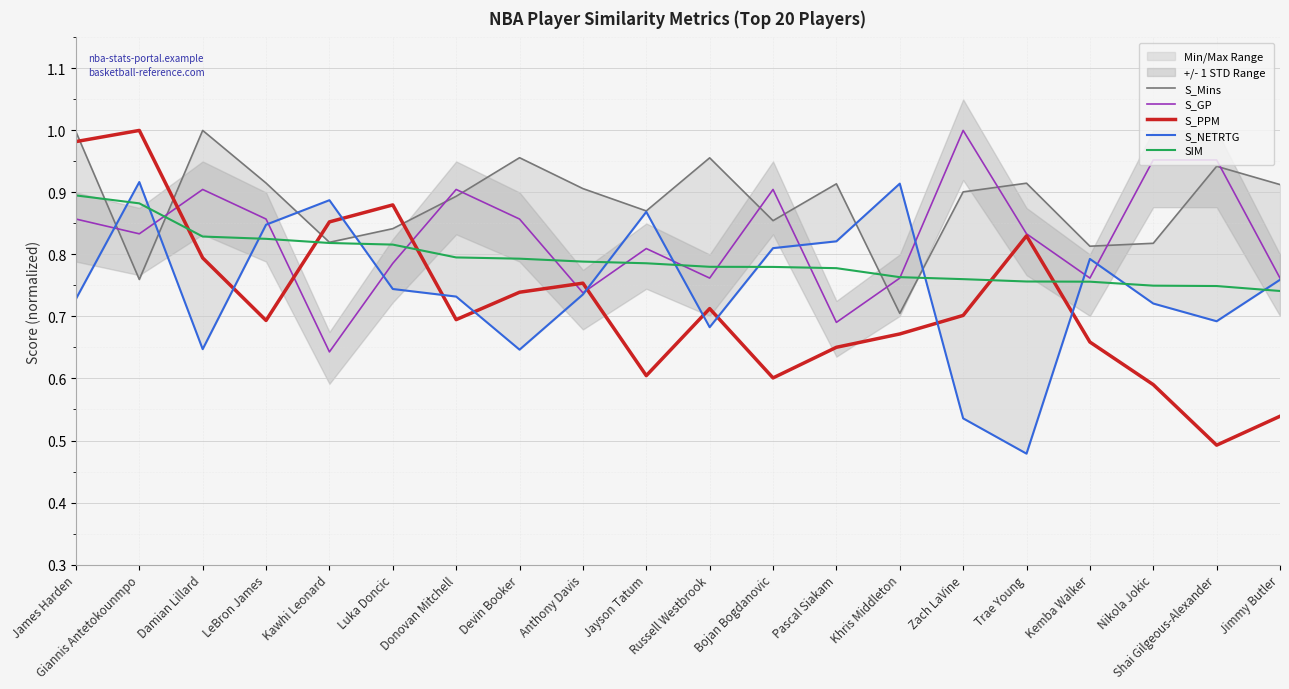

Reading left to right, what are all the values shown in this chart?

S_Mins: James Harden=1.0	Giannis Antetokounmpo=0.8	Damian Lillard=1.0	LeBron James=0.9	Kawhi Leonard=0.8	Luka Doncic=0.8	Donovan Mitchell=0.9	Devin Booker=1.0	Anthony Davis=0.9	Jayson Tatum=0.9	Russell Westbrook=1.0	Bojan Bogdanovic=0.9	Pascal Siakam=0.9	Khris Middleton=0.7	Zach LaVine=0.9	Trae Young=0.9	Kemba Walker=0.8	Nikola Jokic=0.8	Shai Gilgeous-Alexander=0.9	Jimmy Butler=0.9
S_GP: James Harden=0.9	Giannis Antetokounmpo=0.8	Damian Lillard=0.9	LeBron James=0.9	Kawhi Leonard=0.6	Luka Doncic=0.8	Donovan Mitchell=0.9	Devin Booker=0.9	Anthony Davis=0.7	Jayson Tatum=0.8	Russell Westbrook=0.8	Bojan Bogdanovic=0.9	Pascal Siakam=0.7	Khris Middleton=0.8	Zach LaVine=1.0	Trae Young=0.8	Kemba Walker=0.8	Nikola Jokic=1.0	Shai Gilgeous-Alexander=1.0	Jimmy Butler=0.8
S_PPM: James Harden=1.0	Giannis Antetokounmpo=1.0	Damian Lillard=0.8	LeBron James=0.7	Kawhi Leonard=0.9	Luka Doncic=0.9	Donovan Mitchell=0.7	Devin Booker=0.7	Anthony Davis=0.8	Jayson Tatum=0.6	Russell Westbrook=0.7	Bojan Bogdanovic=0.6	Pascal Siakam=0.7	Khris Middleton=0.7	Zach LaVine=0.7	Trae Young=0.8	Kemba Walker=0.7	Nikola Jokic=0.6	Shai Gilgeous-Alexander=0.5	Jimmy Butler=0.5
S_NETRTG: James Harden=0.7	Giannis Antetokounmpo=0.9	Damian Lillard=0.6	LeBron James=0.8	Kawhi Leonard=0.9	Luka Doncic=0.7	Donovan Mitchell=0.7	Devin Booker=0.6	Anthony Davis=0.7	Jayson Tatum=0.9	Russell Westbrook=0.7	Bojan Bogdanovic=0.8	Pascal Siakam=0.8	Khris Middleton=0.9	Zach LaVine=0.5	Trae Young=0.5	Kemba Walker=0.8	Nikola Jokic=0.7	Shai Gilgeous-Alexander=0.7	Jimmy Butler=0.8
SIM: James Harden=0.9	Giannis Antetokounmpo=0.9	Damian Lillard=0.8	LeBron James=0.8	Kawhi Leonard=0.8	Luka Doncic=0.8	Donovan Mitchell=0.8	Devin Booker=0.8	Anthony Davis=0.8	Jayson Tatum=0.8	Russell Westbrook=0.8	Bojan Bogdanovic=0.8	Pascal Siakam=0.8	Khris Middleton=0.8	Zach LaVine=0.8	Trae Young=0.8	Kemba Walker=0.8	Nikola Jokic=0.7	Shai Gilgeous-Alexander=0.7	Jimmy Butler=0.7